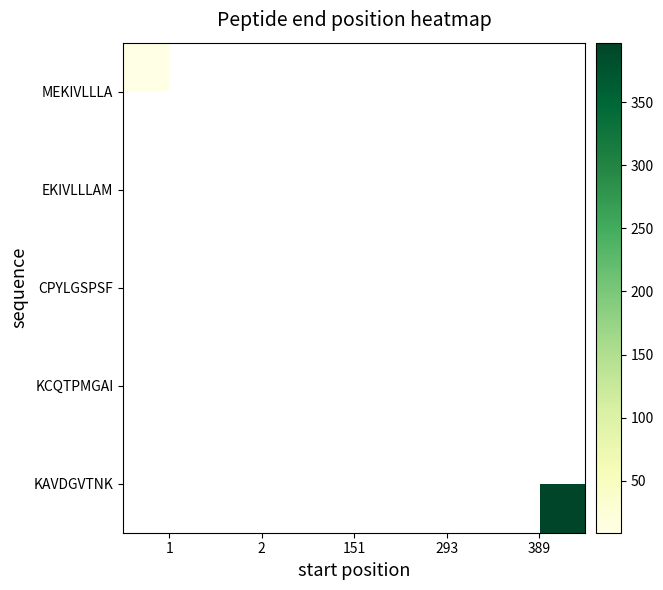

How many positive values does the KAVDGVTNK series have?

1